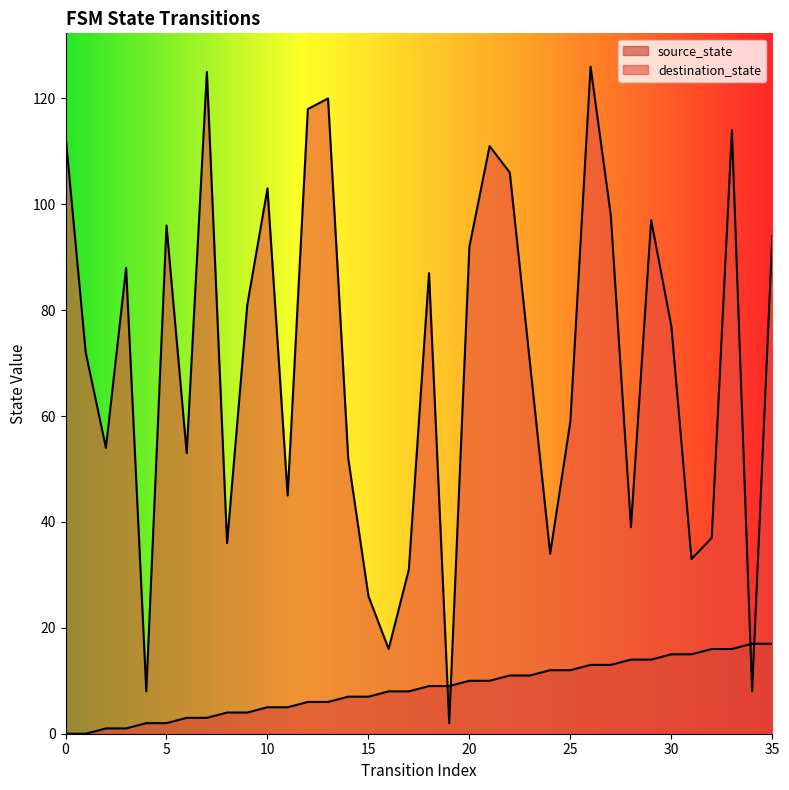

Rank the series at 15 from highest to lowest value.

destination_state, source_state